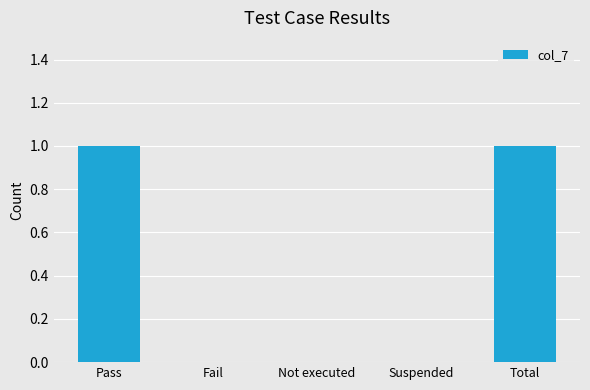

Count the number of data series in this chart.

1